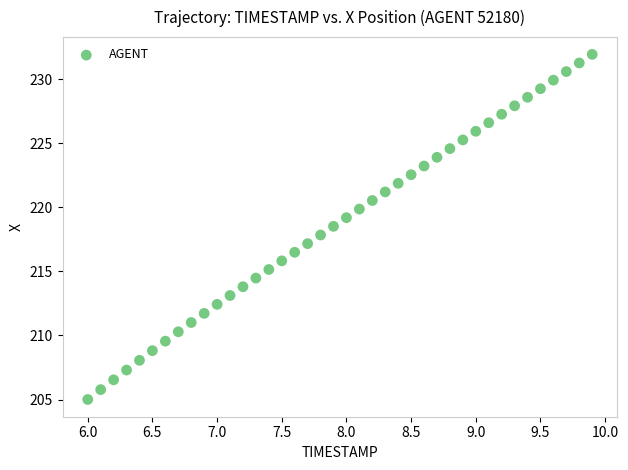

What is the range of X values (max minus min)?

3.9